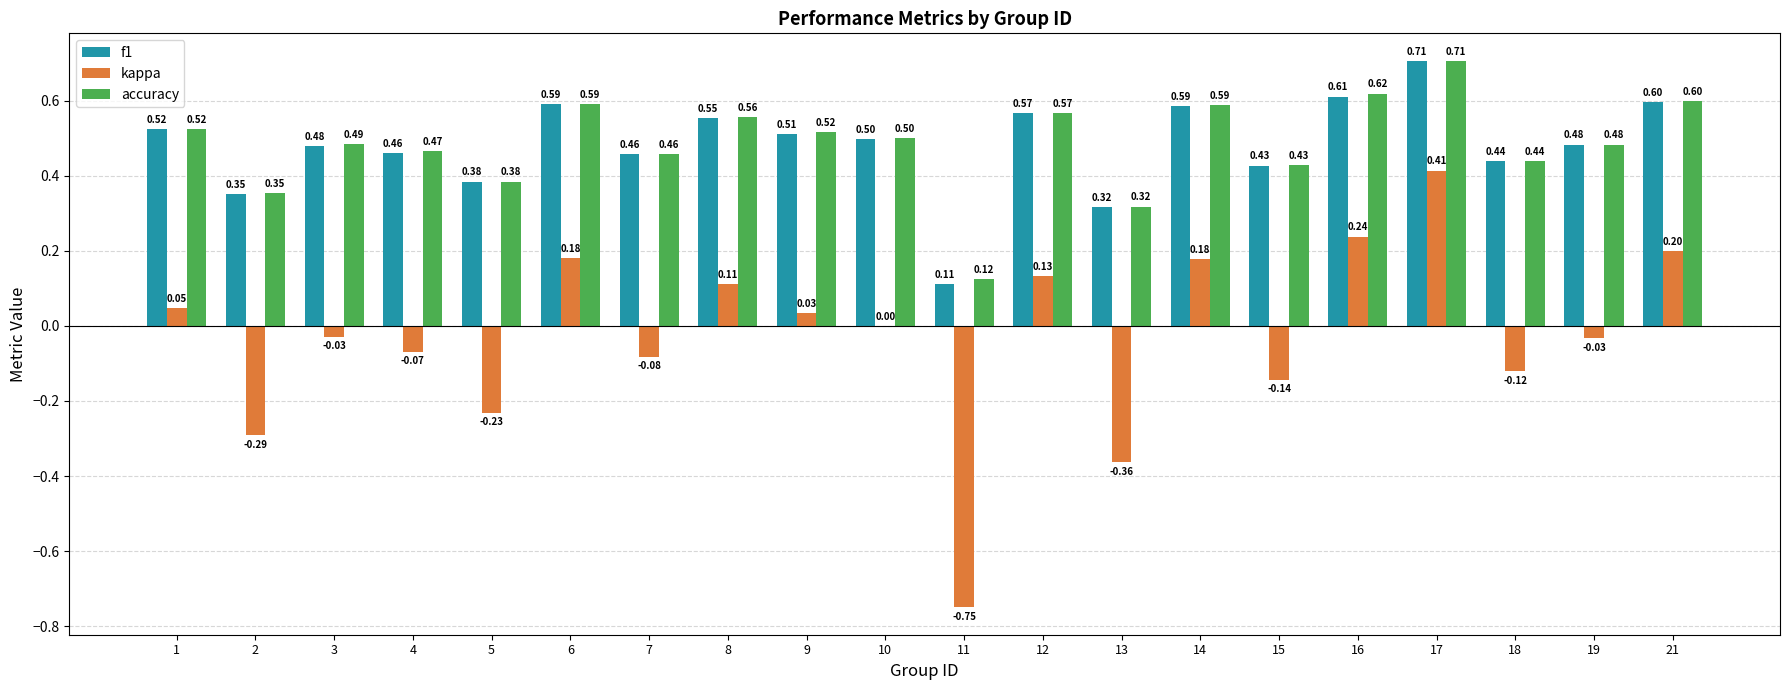

At which category is the sum across all series the highest?

17